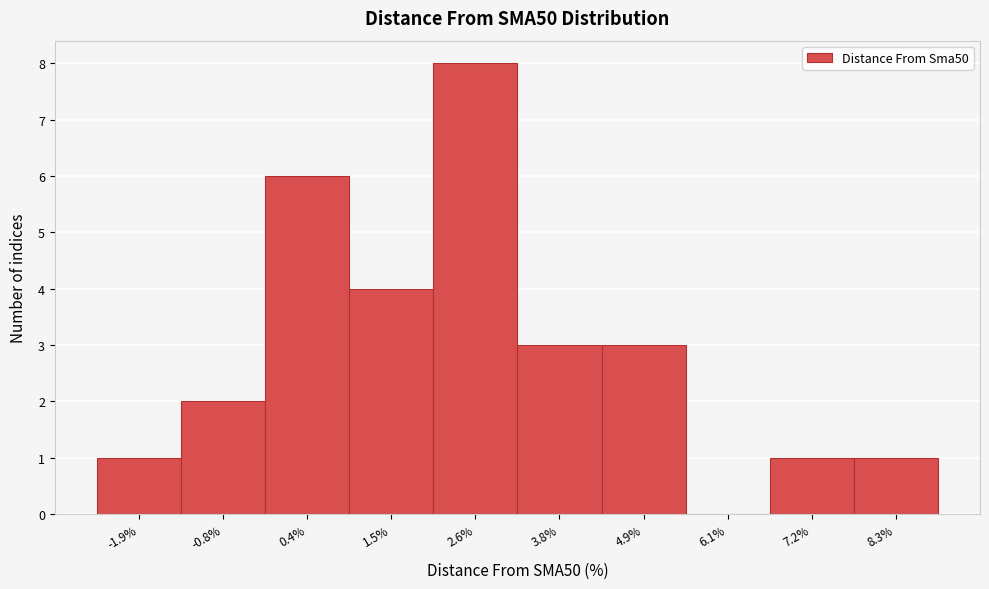

Reading right to left, list all the values displayed in this chart.

8.3%=1	7.2%=1	6.1%=0	4.9%=3	3.8%=3	2.6%=8	1.5%=4	0.4%=6	-0.8%=2	-1.9%=1